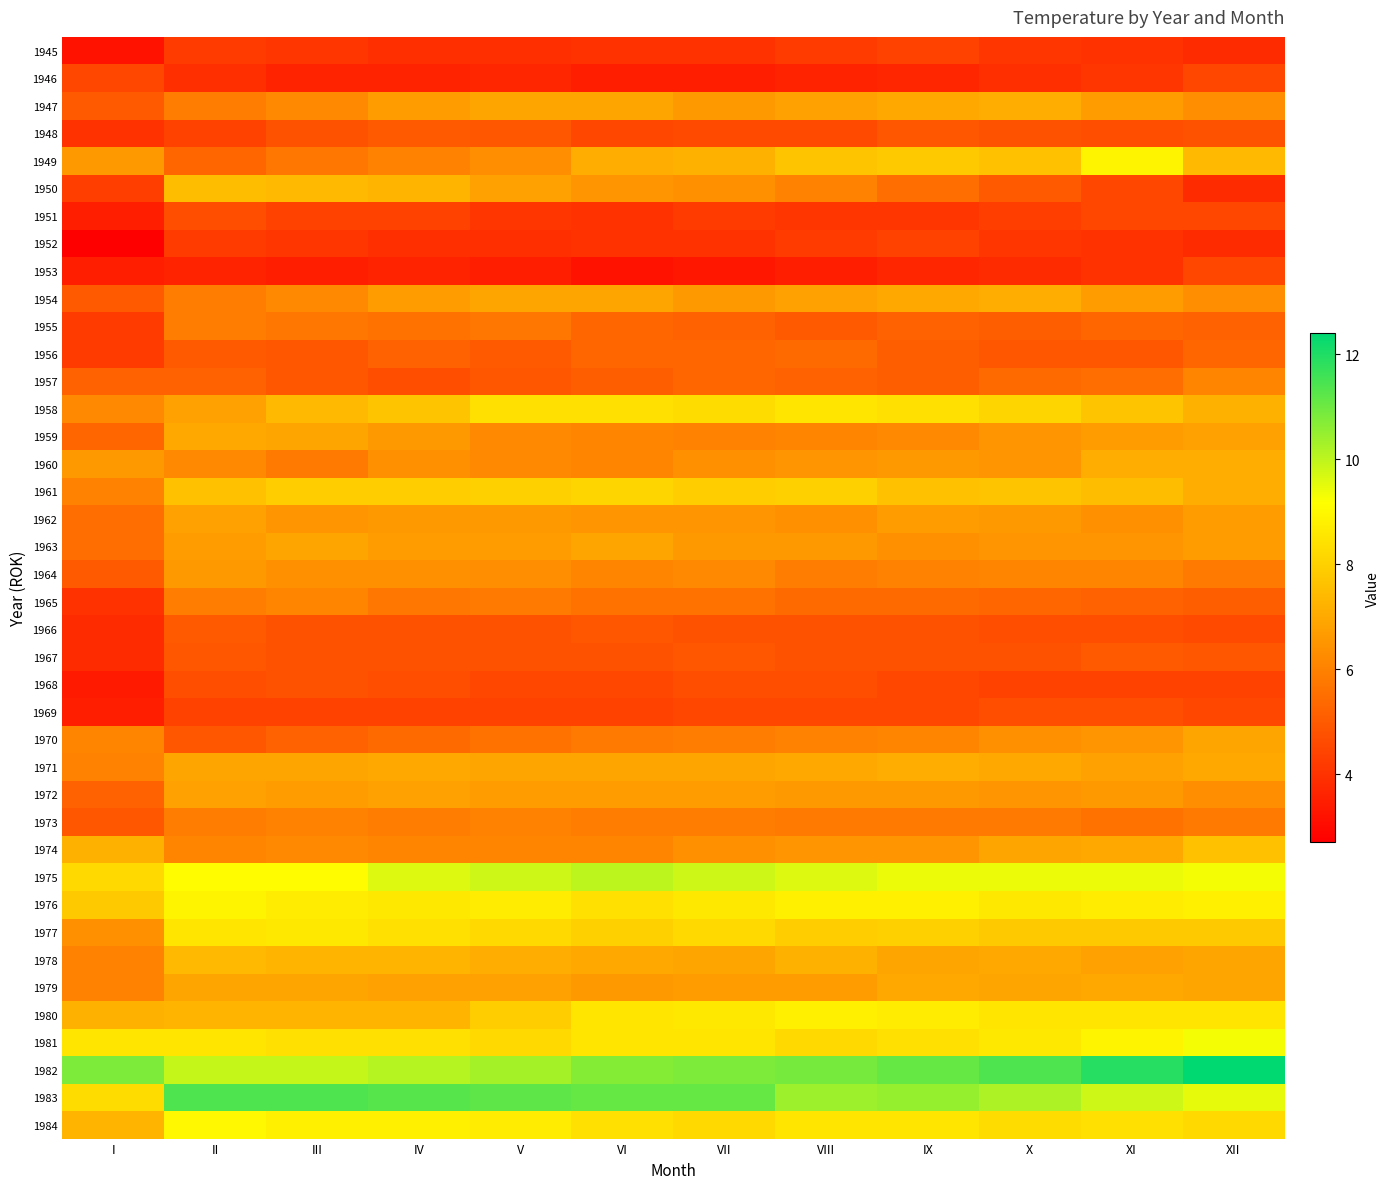

Which label corresponds to the largest value in the chart?

XII